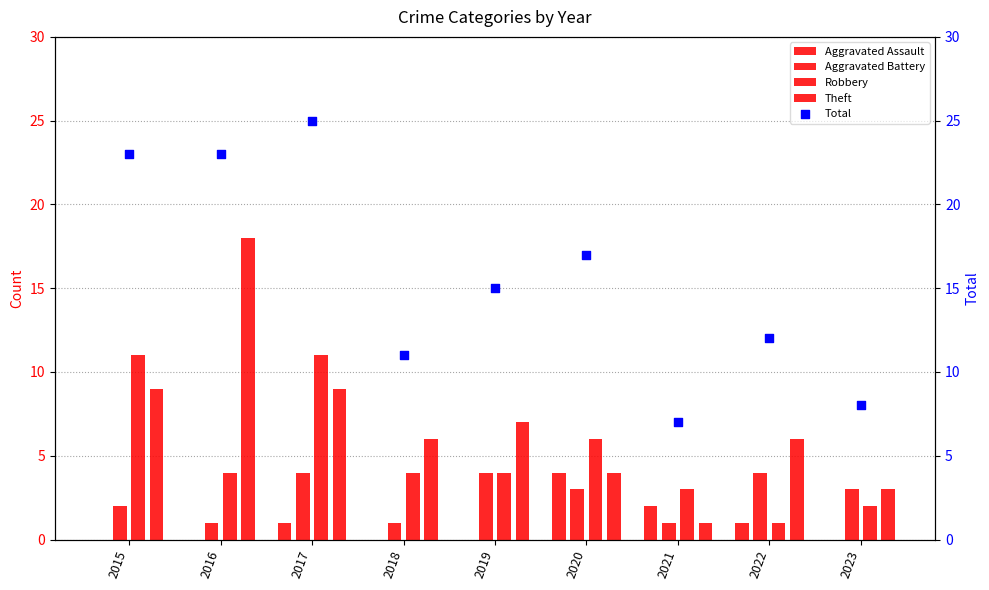

Which series has the widest spread of Y values?

Total